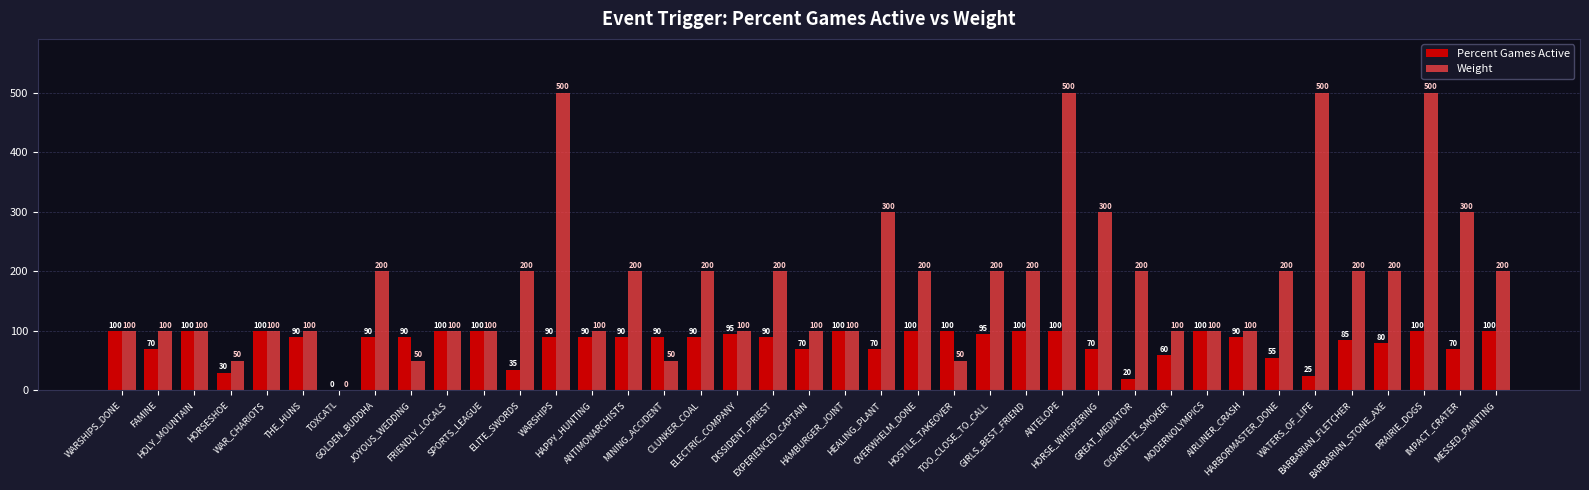

What is the maximum value shown in the chart?

500